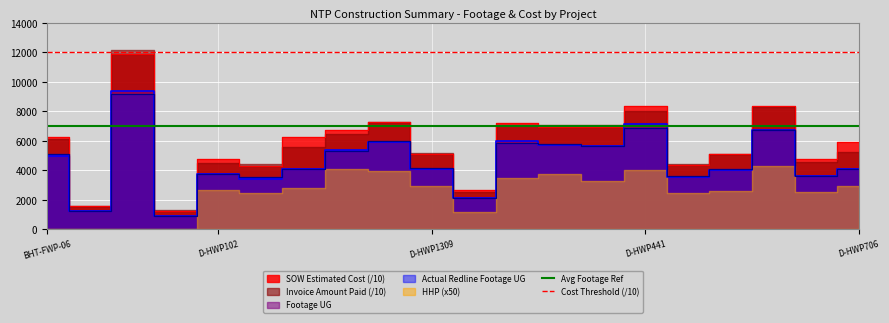

What position from the left is BHT-FWP-06?

1